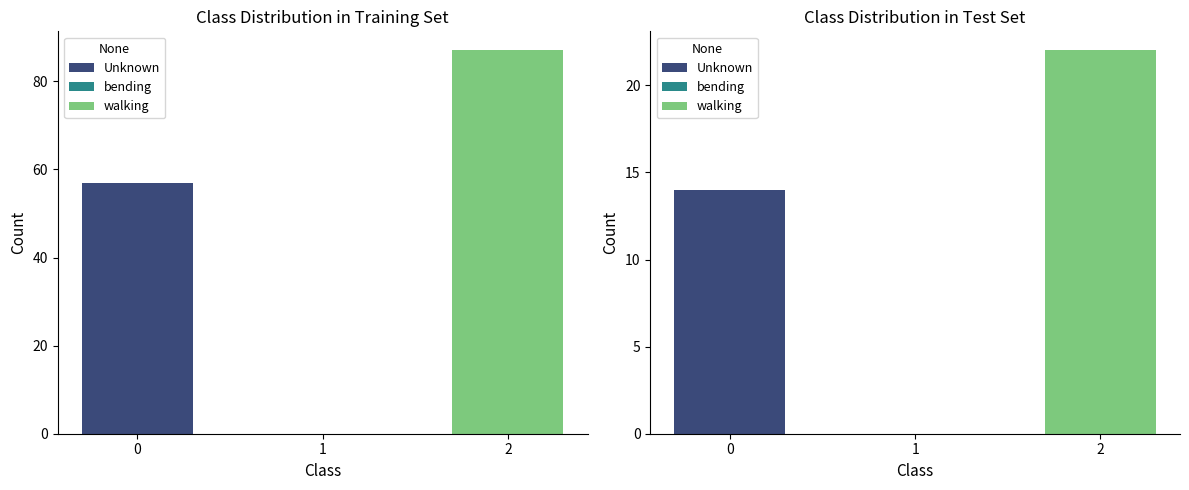

The value of walking at 1 is 7. True or false?

False